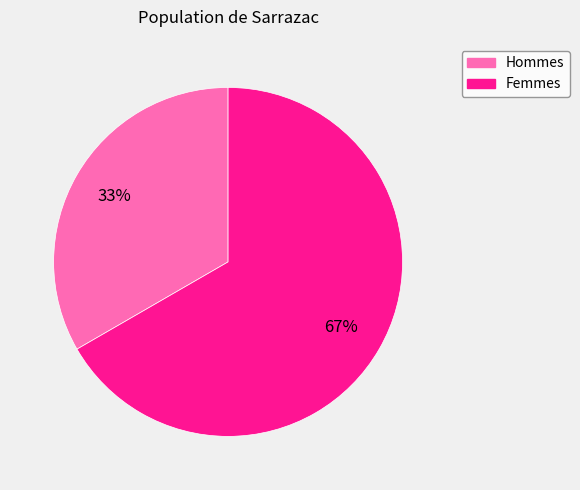

Is there a majority slice in this chart?

Yes